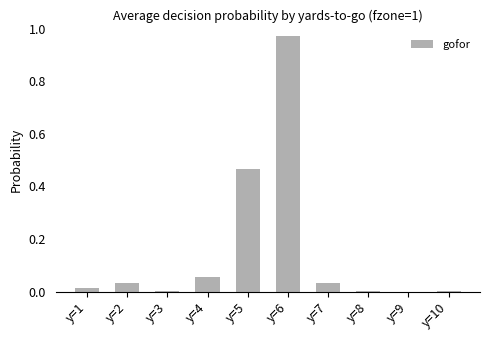

What is the sum of all values?

1.6